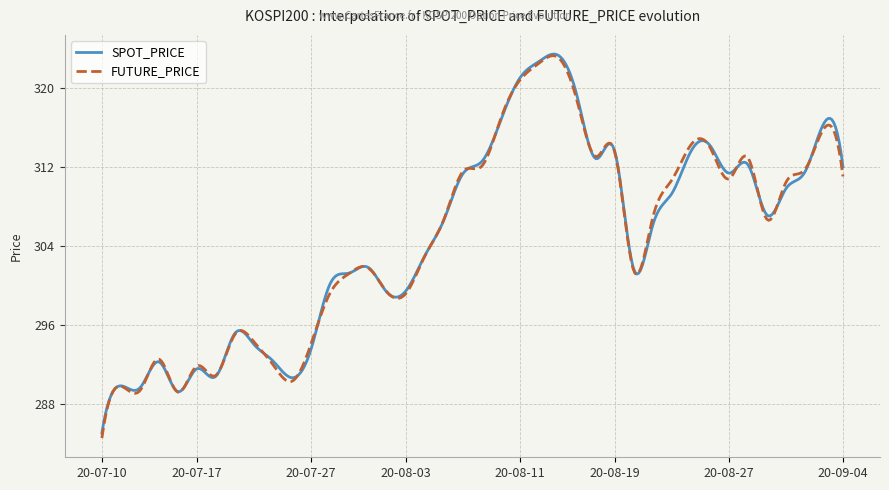

What is the greatest value displayed?

323.4